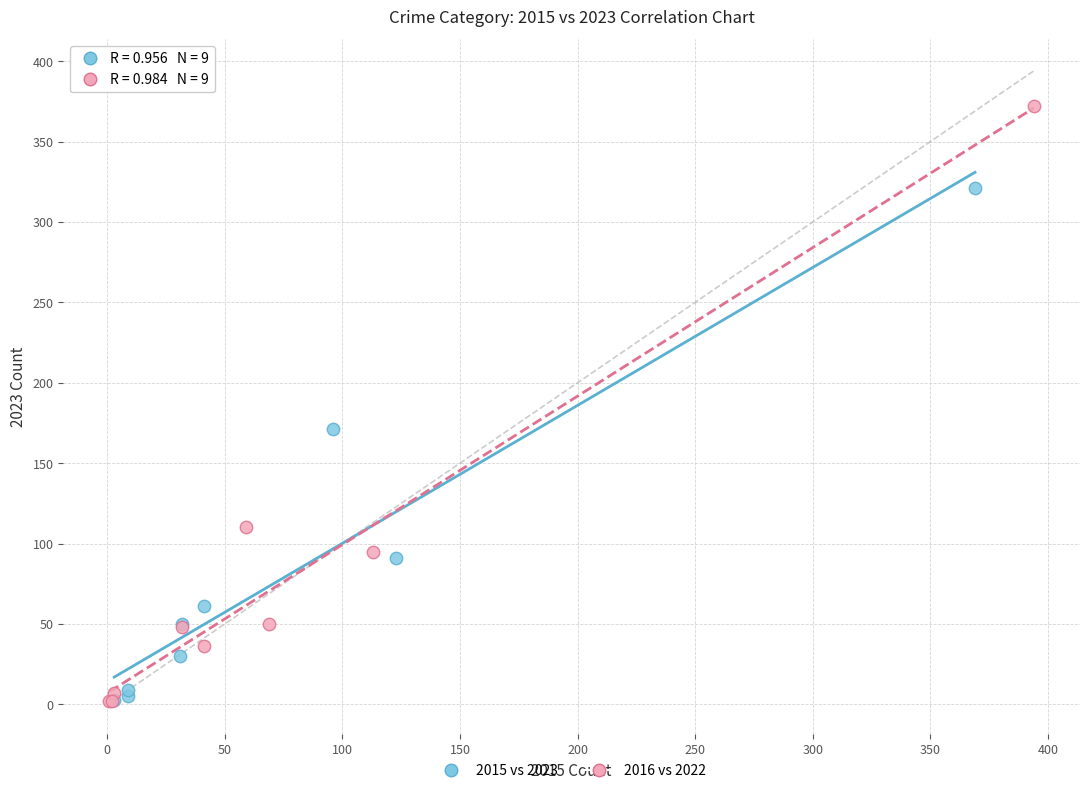

Which series has the widest spread of Y values?

2016 vs 2022